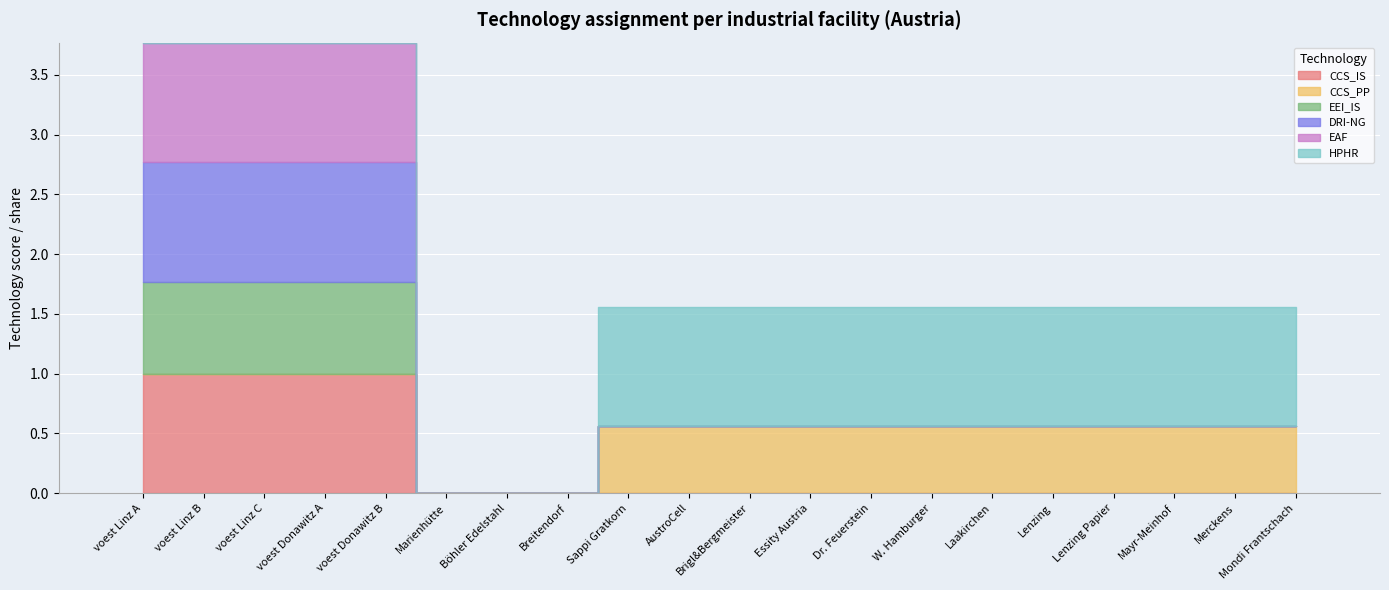

Which series has the widest spread of values?

CCS_IS